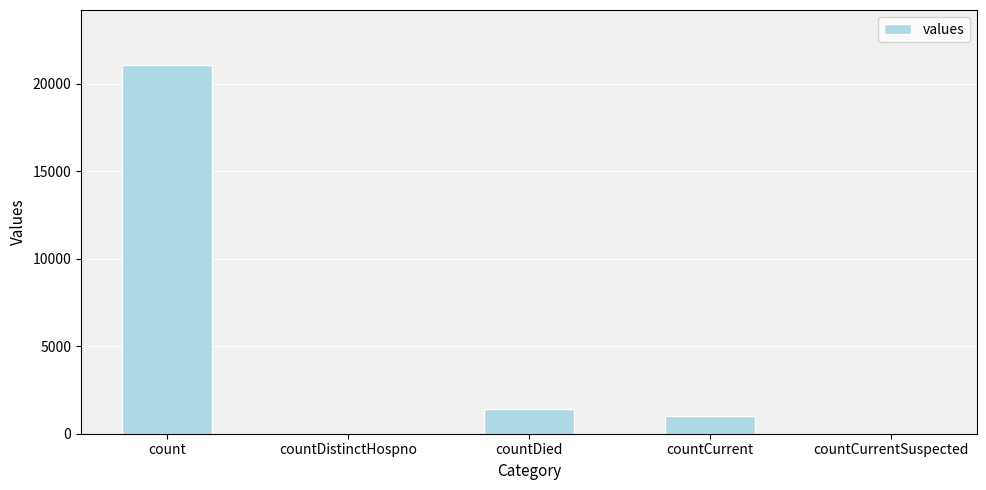

At which category does the chart reach its peak across all series?

count